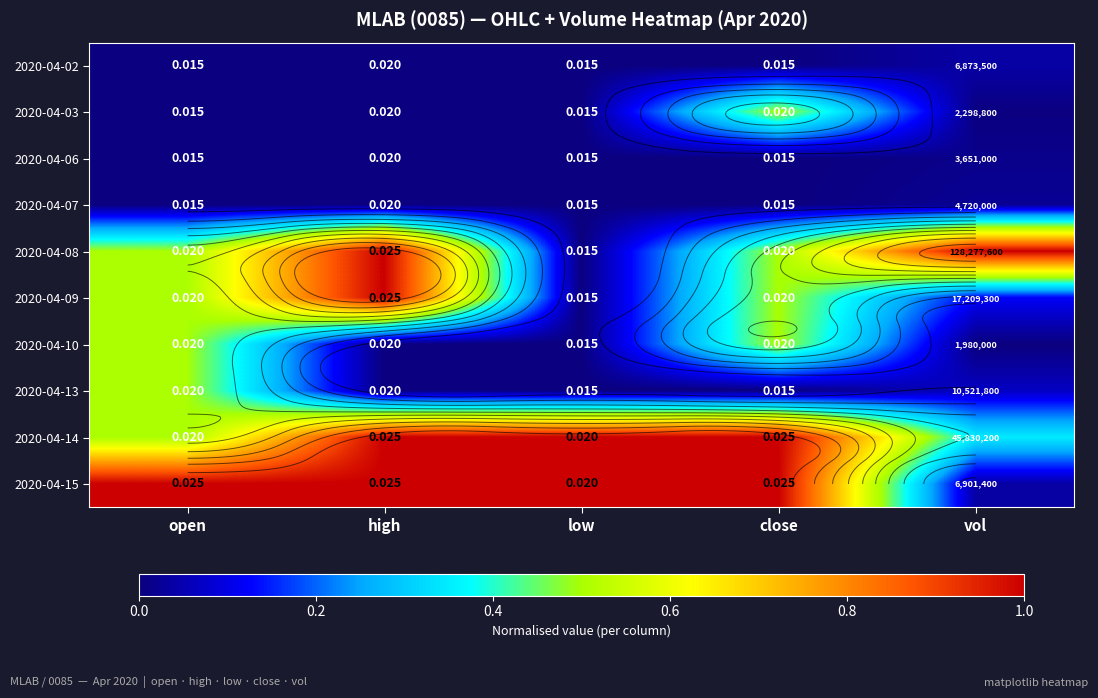

The value of 2020-04-07 at low is 0.0. True or false?

True